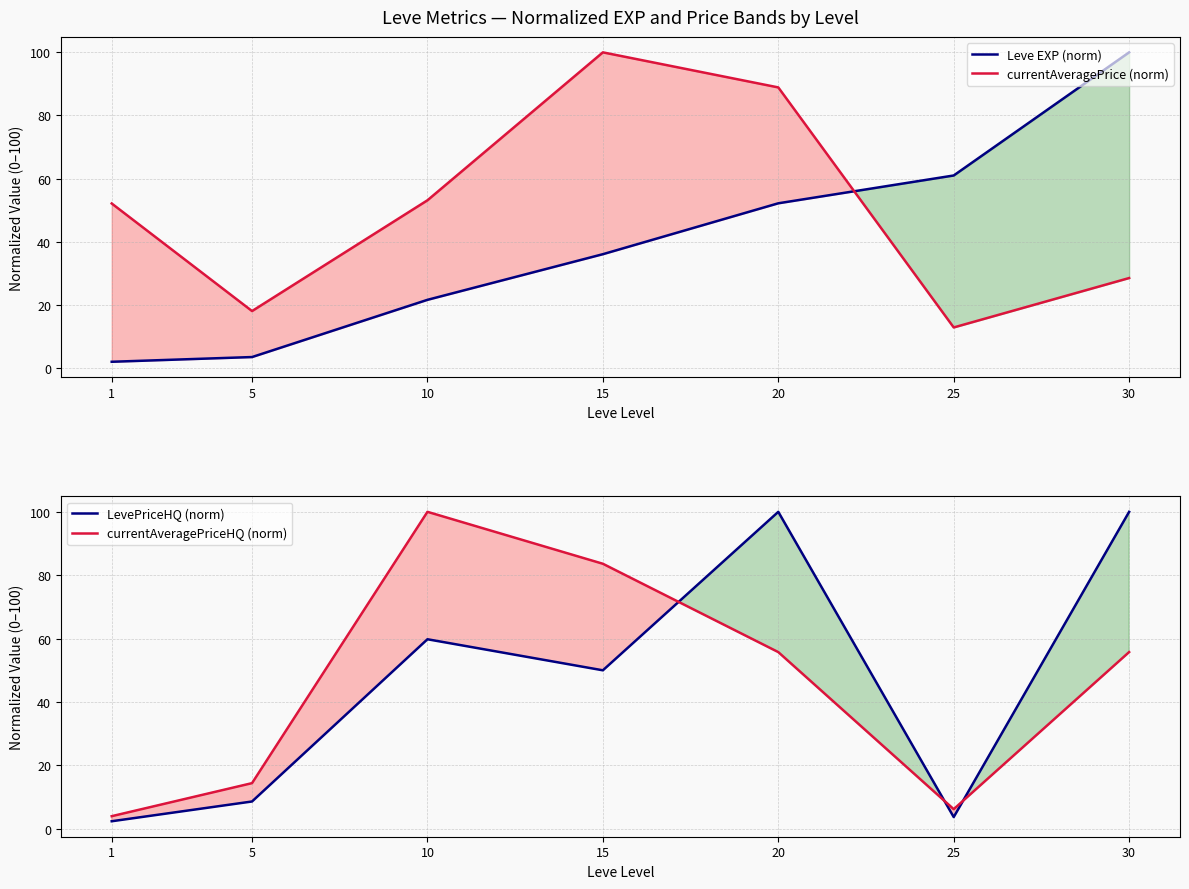

The currentAveragePrice (norm) series shows 26.9 at 5. True or false?

False